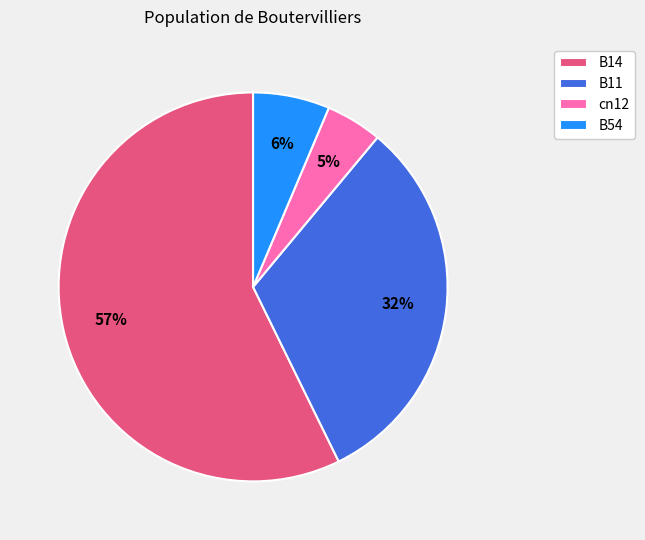

Which slice is the largest?

B14